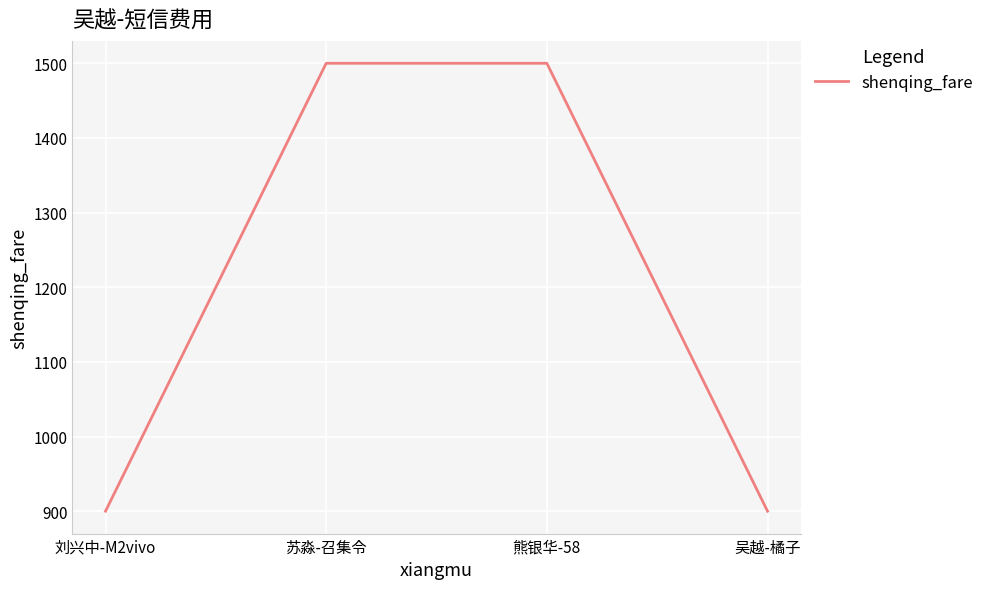

What is the ratio of the value at 吴越-橘子 to the value at 苏淼-召集令?

0.6